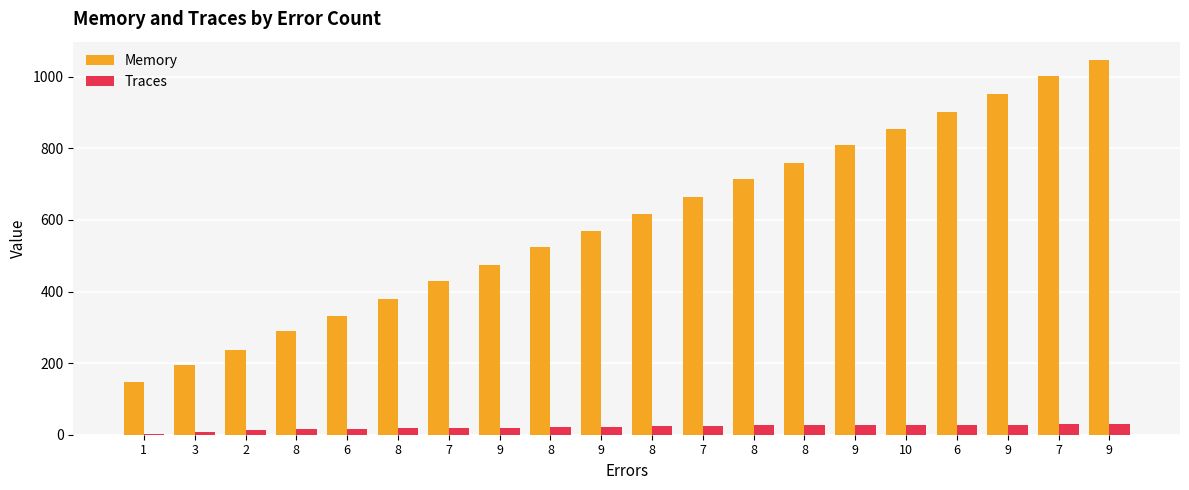

The Traces series shows 11 at 6. True or false?

False